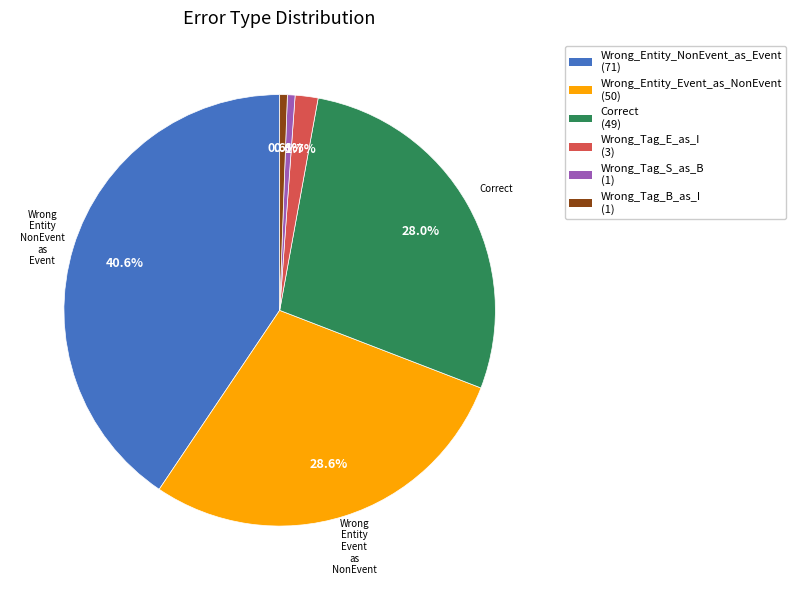

To the nearest percent, what is the average slice percentage?

17%